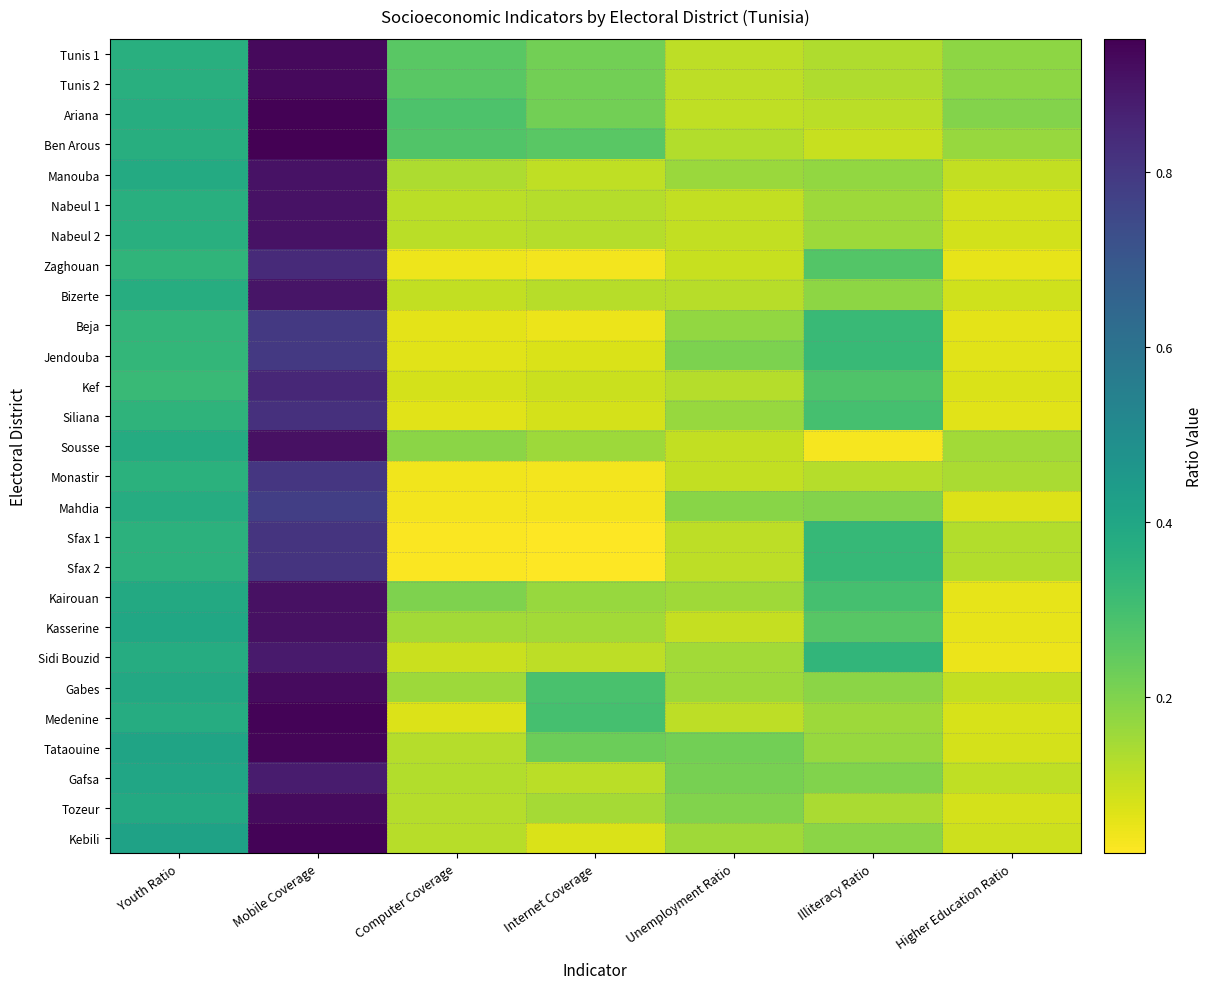

At Youth Ratio, list the series in order from largest to smallest.

Kebili, Tataouine, Gafsa, Kasserine, Gabes, Kairouan, Tozeur, Manouba, Sousse, Medenine, Mahdia, Sidi Bouzid, Ariana, Bizerte, Ben Arous, Nabeul 1, Nabeul 2, Tunis 1, Tunis 2, Monastir, Sfax 1, Sfax 2, Siliana, Zaghouan, Beja, Jendouba, Kef